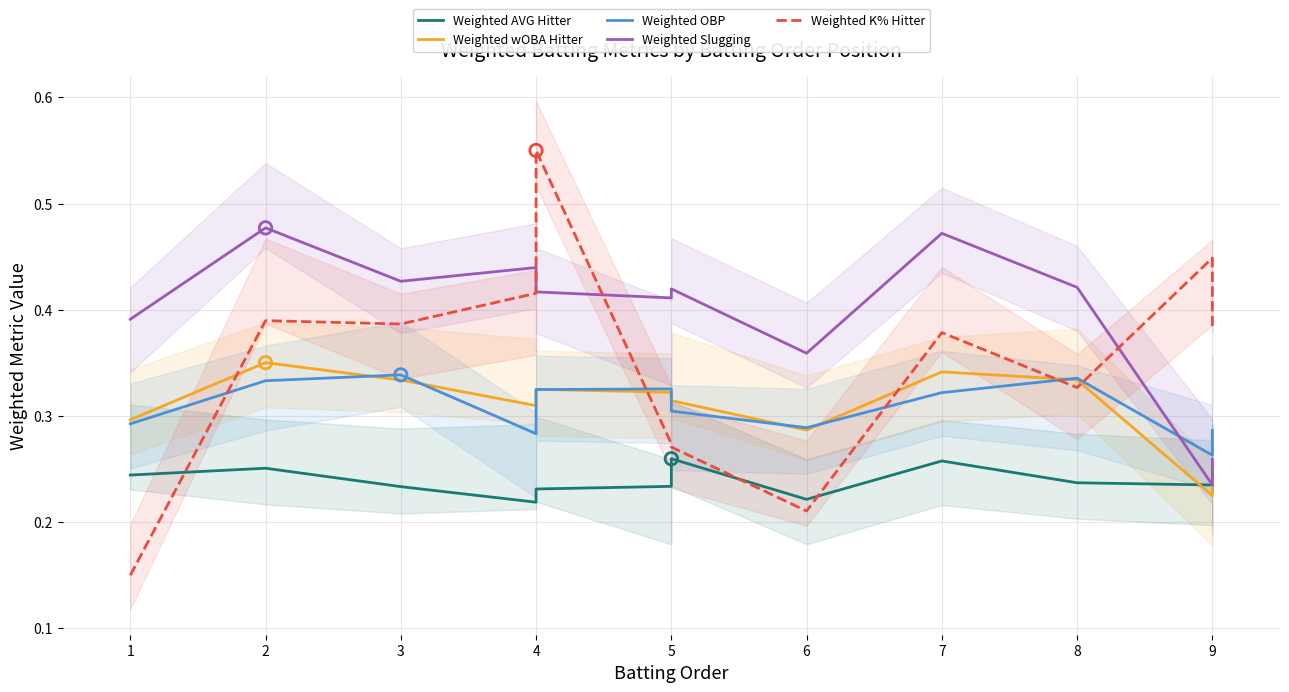

Which series reaches the maximum Y coordinate?

Weighted K% Hitter